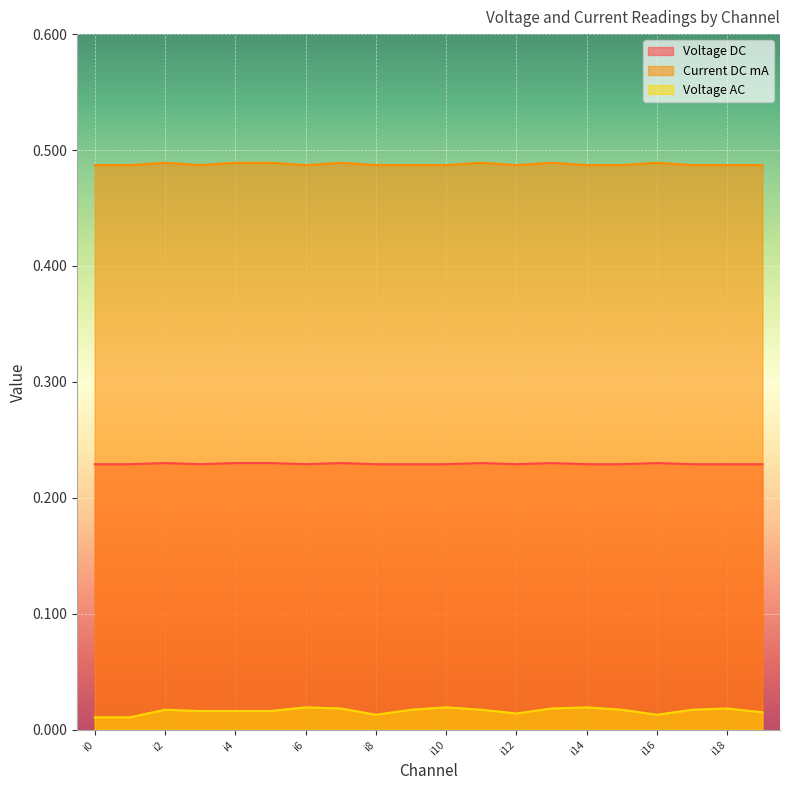

What is the average value of the Current DC mA series?

0.5